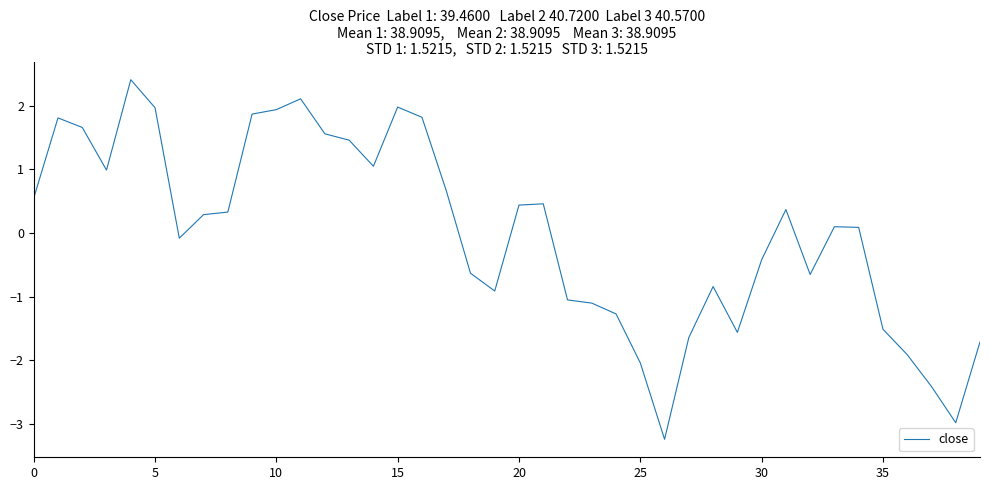

What is the maximum value shown in the chart?

2.4